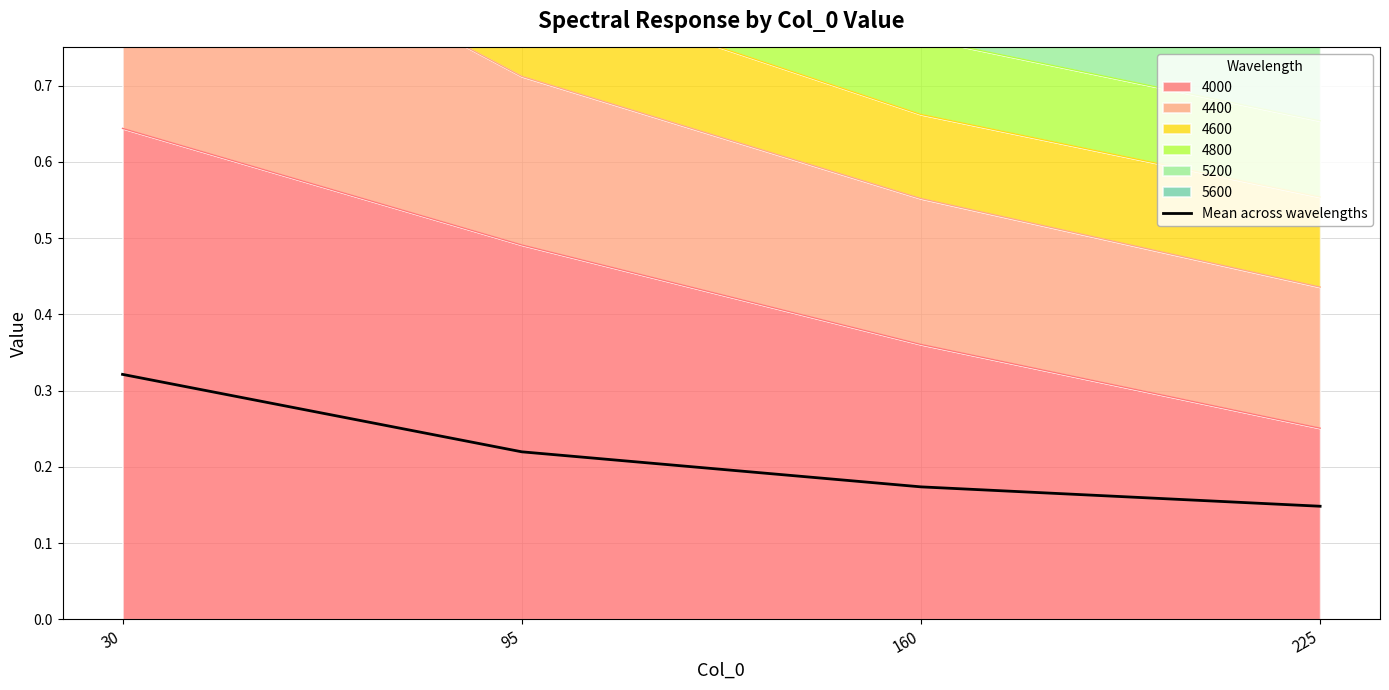

Which category has the highest value across all series?

30